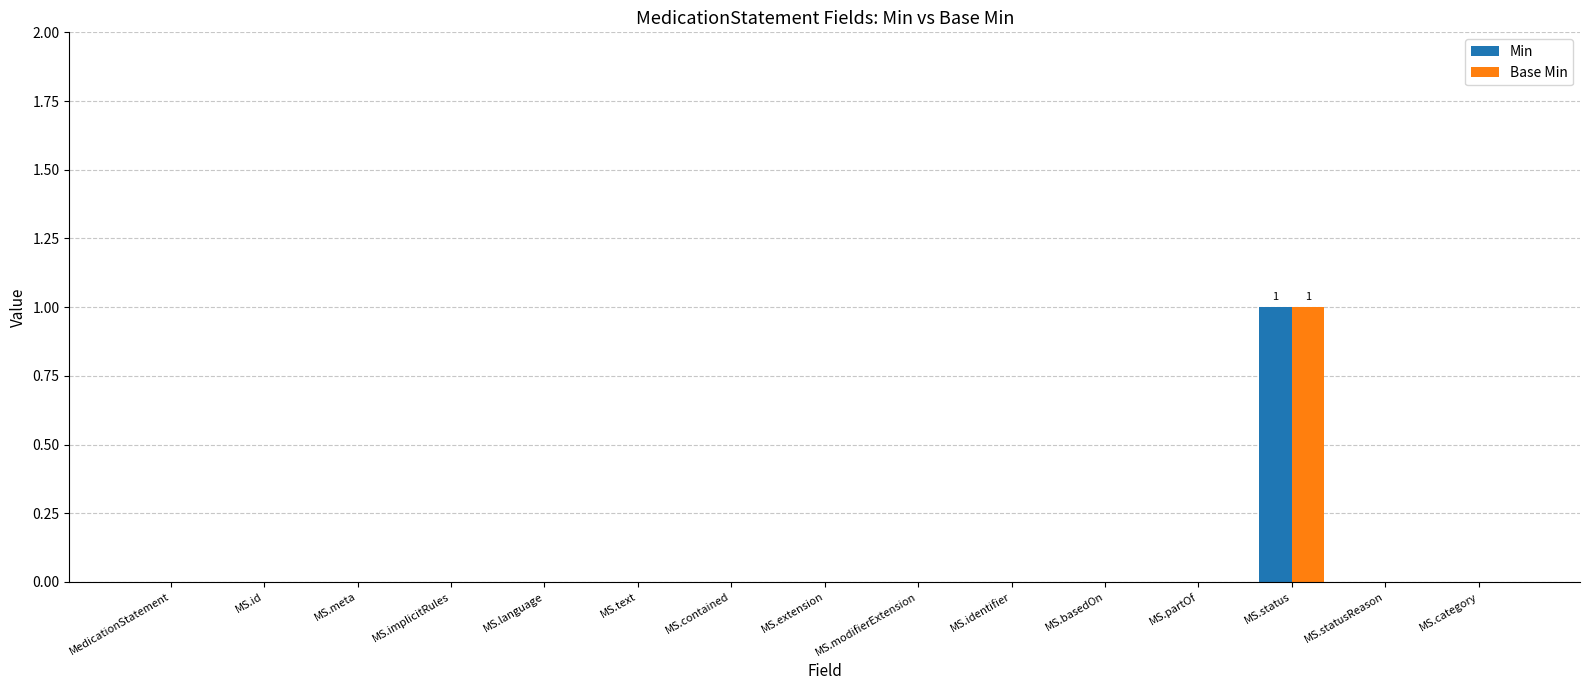

At which category is the sum across all series the highest?

MS.status